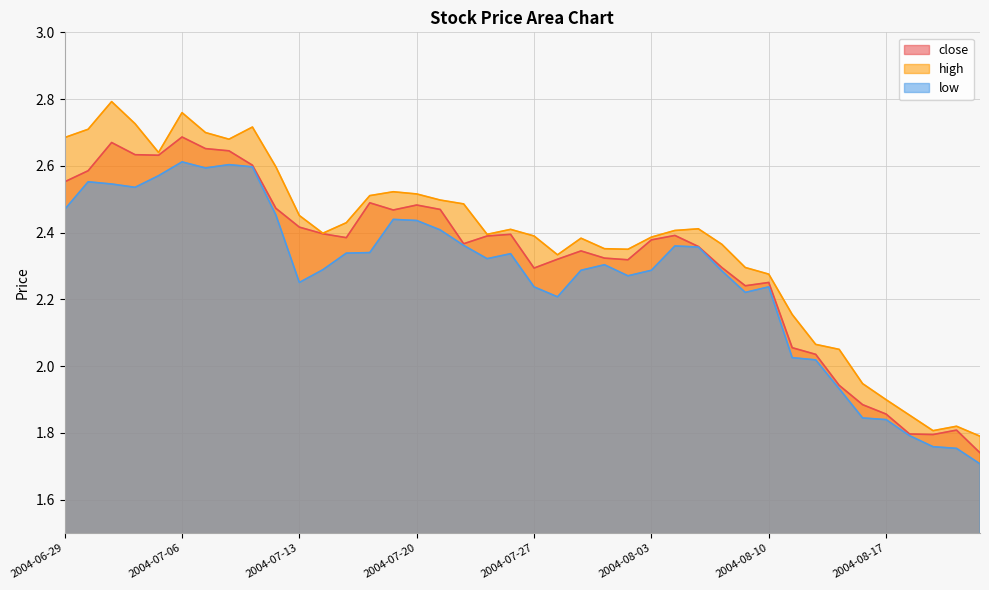

True or false: low has a value of 2.3 at 2004-07-15.

True